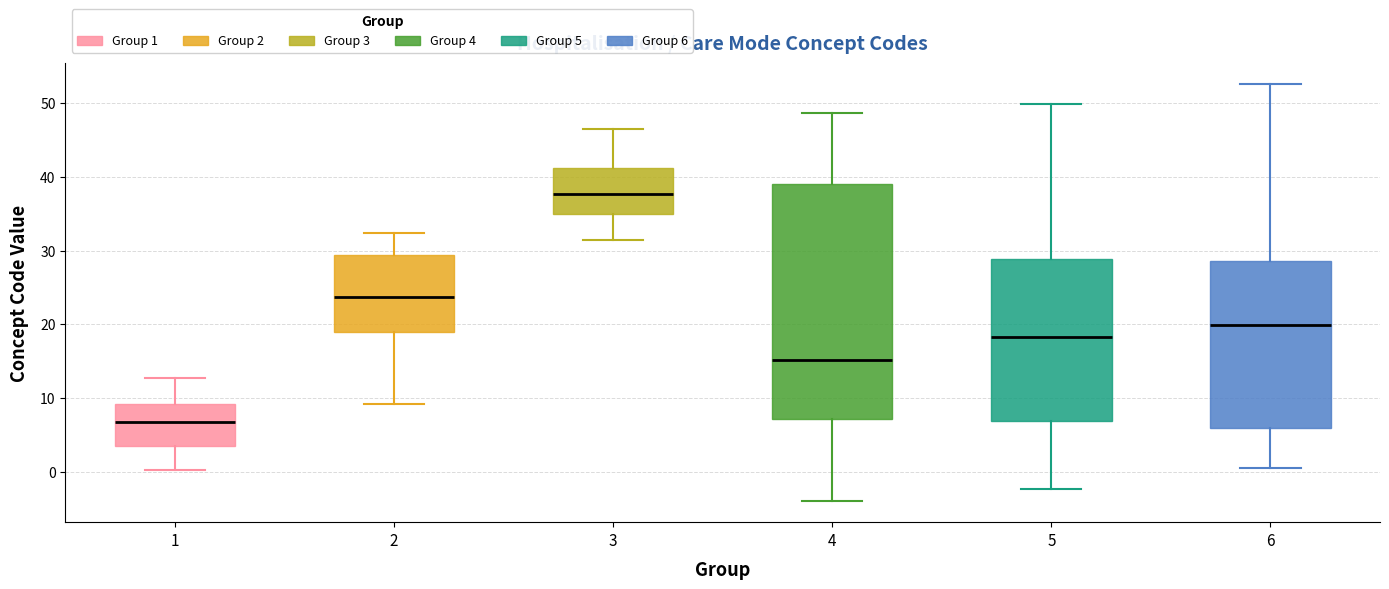

Which box is the tallest, from its lower edge to its upper edge?

4